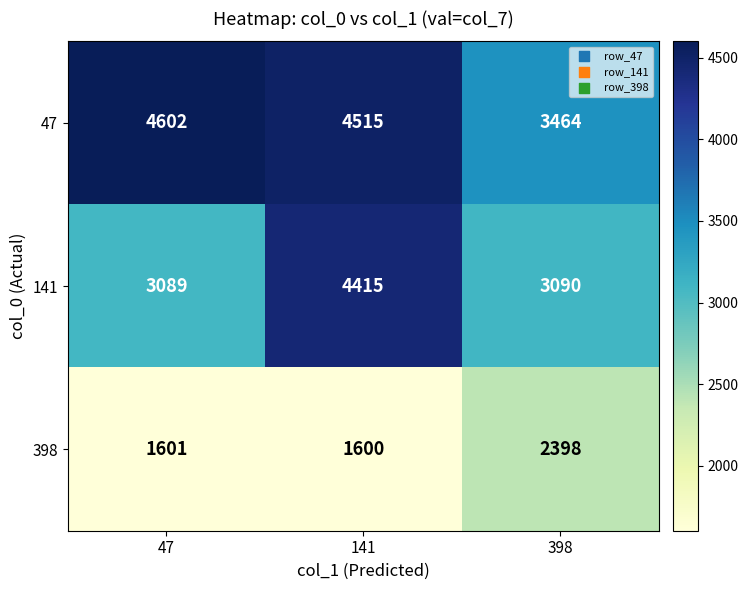

Which series changed the most between 47 and 398?

47